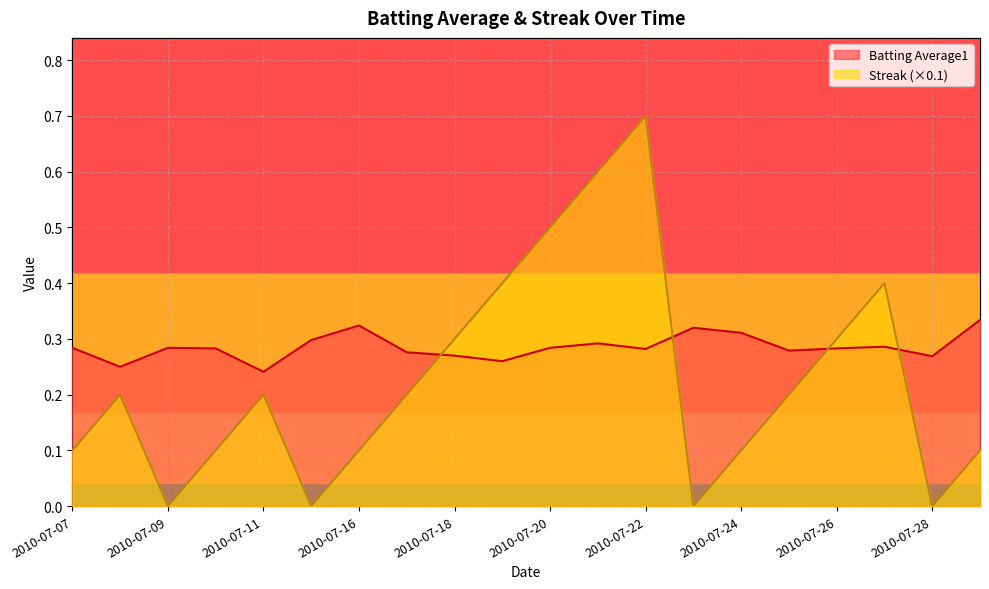

Reading left to right, what are all the values shown in this chart?

Batting Average1: 2010-07-07=0.3	2010-07-08=0.2	2010-07-09=0.3	2010-07-10=0.3	2010-07-11=0.2	2010-07-15=0.3	2010-07-16=0.3	2010-07-17=0.3	2010-07-18=0.3	2010-07-19=0.3	2010-07-20=0.3	2010-07-21=0.3	2010-07-22=0.3	2010-07-23=0.3	2010-07-24=0.3	2010-07-25=0.3	2010-07-26=0.3	2010-07-27=0.3	2010-07-28=0.3	2010-07-29=0.3
Streak: 2010-07-07=0.1	2010-07-08=0.2	2010-07-09=0.0	2010-07-10=0.1	2010-07-11=0.2	2010-07-15=0.0	2010-07-16=0.1	2010-07-17=0.2	2010-07-18=0.3	2010-07-19=0.4	2010-07-20=0.5	2010-07-21=0.6	2010-07-22=0.7	2010-07-23=0.0	2010-07-24=0.1	2010-07-25=0.2	2010-07-26=0.3	2010-07-27=0.4	2010-07-28=0.0	2010-07-29=0.1